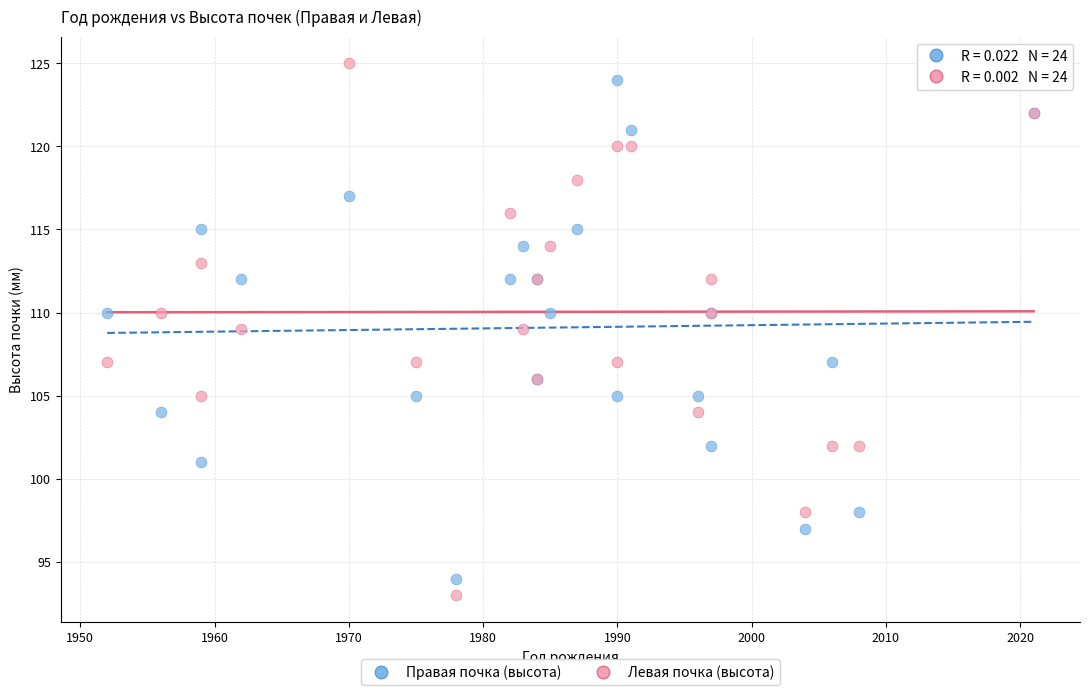

Which series contains the lowest Y value?

Левая почка (высота)